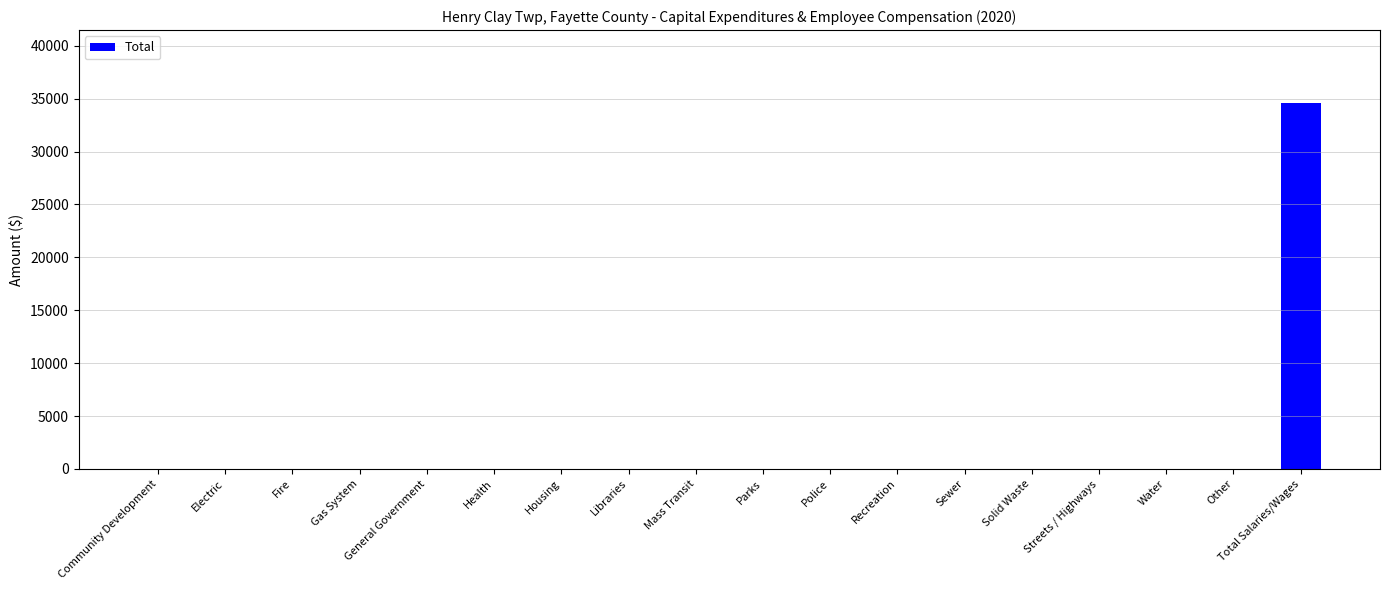

Which has a higher value, Total Salaries/Wages or Electric?

Total Salaries/Wages